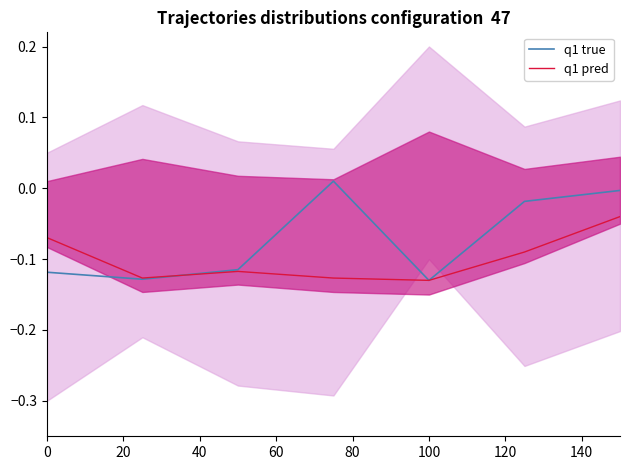

What is the minimum value for q1 true?

-0.1